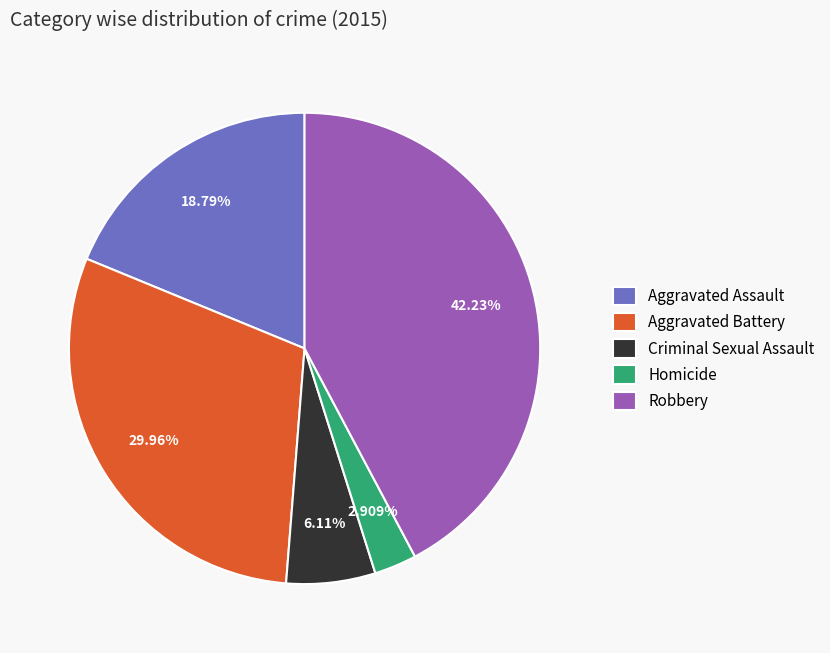

To the nearest percent, what portion does Aggravated Battery represent?

30%